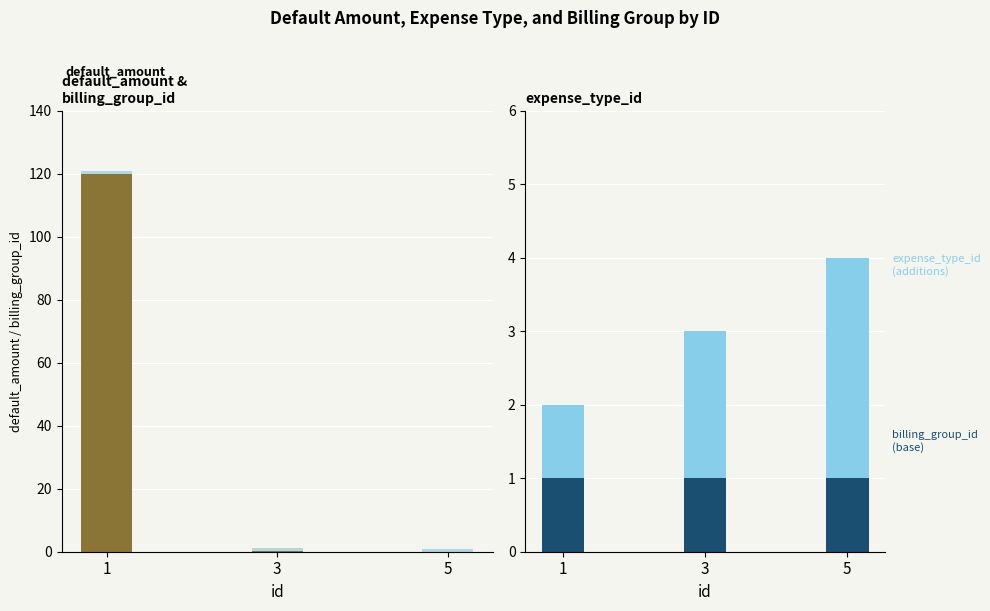

Rank the series by their maximum value, from highest to lowest.

default_amount, expense_type_id, billing_group_id, billing_group_id (base)